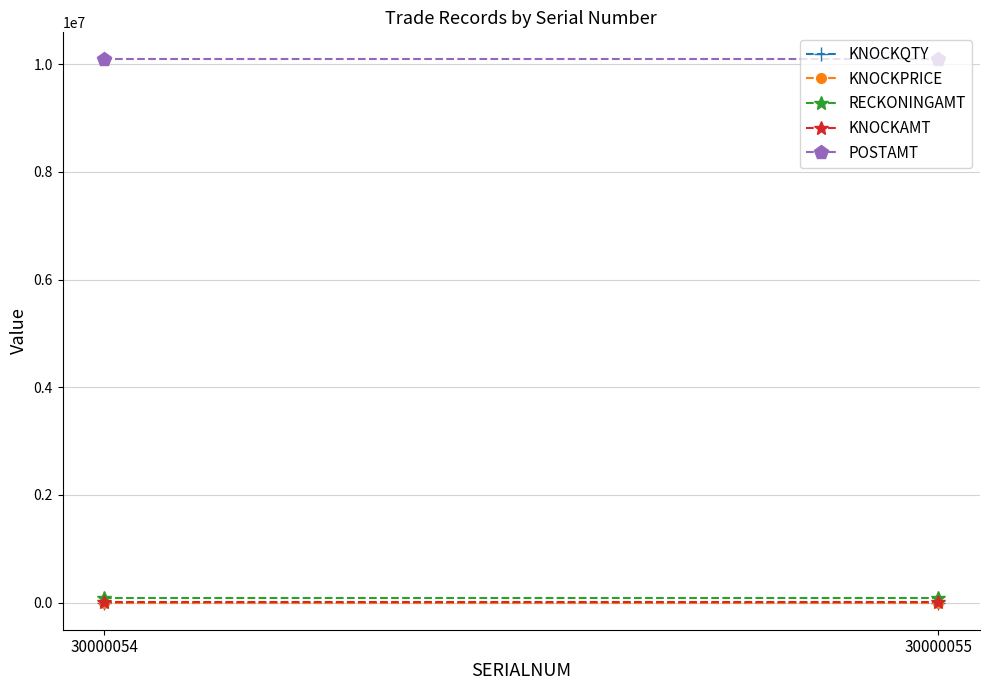

What is the average value of the POSTAMT series?

10090143.7